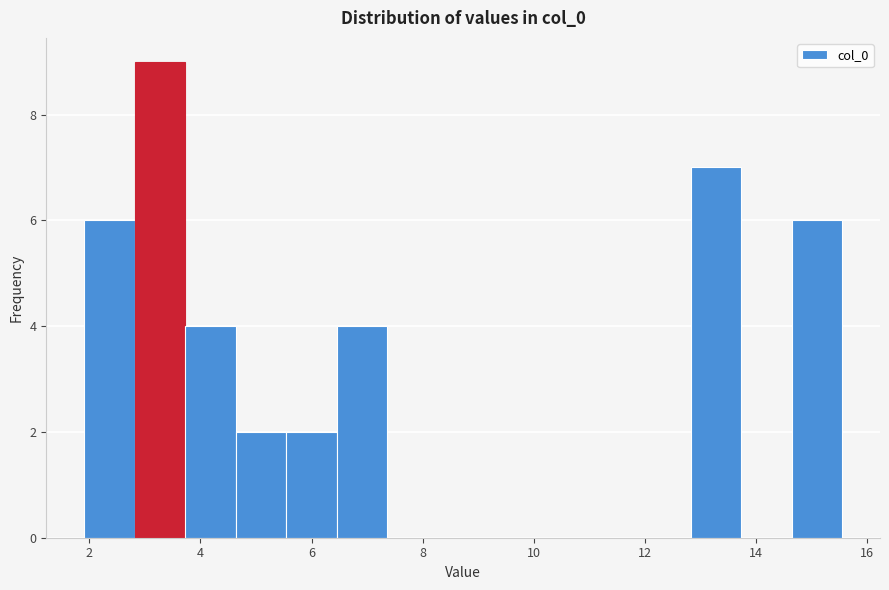

Reading left to right, transcribe this chart: for each bar, give the range it covers on the x-axis and its height. Neither the bar edges nor the heights are printed on the chart, so give them approximately, as read against the axes.

2.0 to 2.8: 6
2.8 to 3.8: 9
3.8 to 4.6: 4
4.6 to 5.6: 2
5.6 to 6.4: 2
6.4 to 7.4: 4
7.4 to 8.2: 0
8.2 to 9.2: 0
9.2 to 10.0: 0
10.0 to 11.0: 0
11.0 to 12.0: 0
12.0 to 12.8: 0
12.8 to 13.8: 7
13.8 to 14.6: 0
14.6 to 15.6: 6